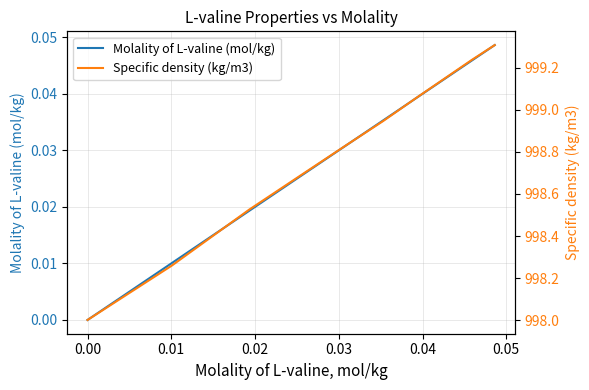

List the series in order of their overall mean, lowest first.

Molality of L-valine (mol/kg), Specific density (kg/m3)